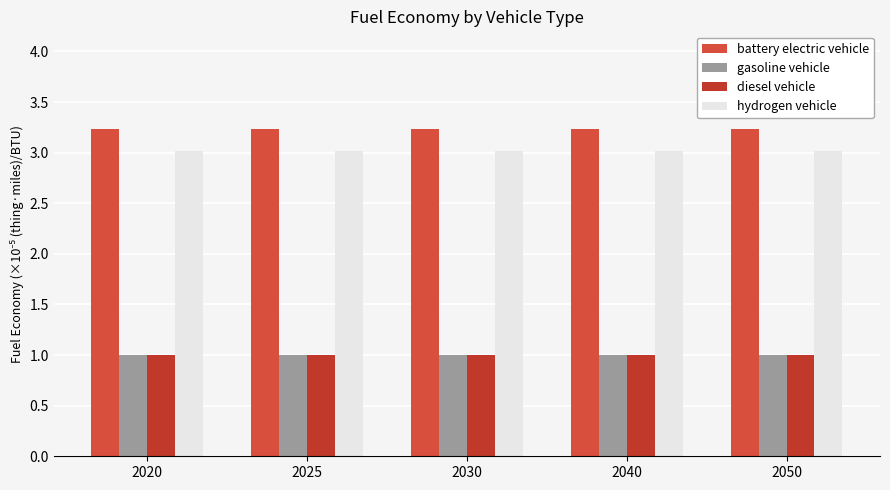

Which series has the largest range (max minus min)?

battery electric vehicle